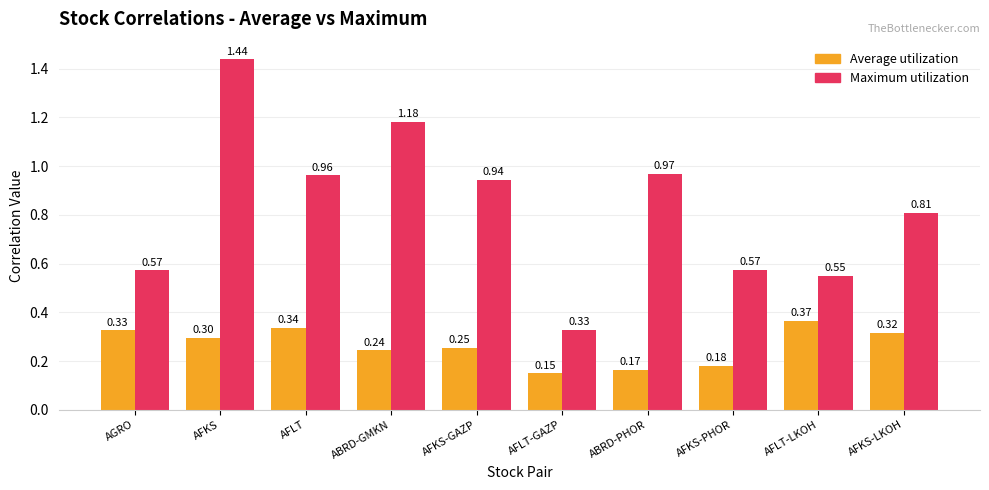

True or false: Maximum utilization has a value of 1.6 at AFKS-GAZP.

False